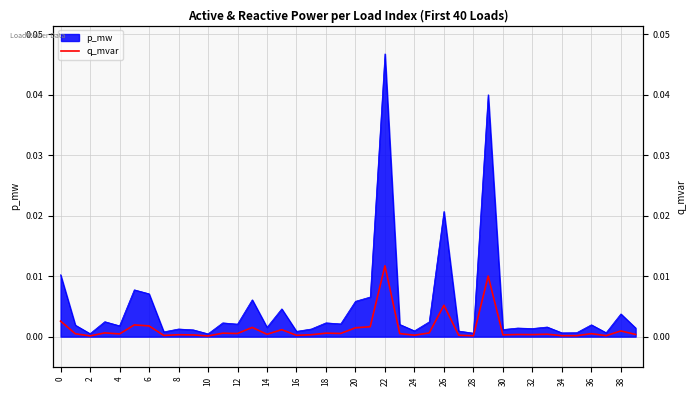

Is it true that the value at 24 is 0.0?

True